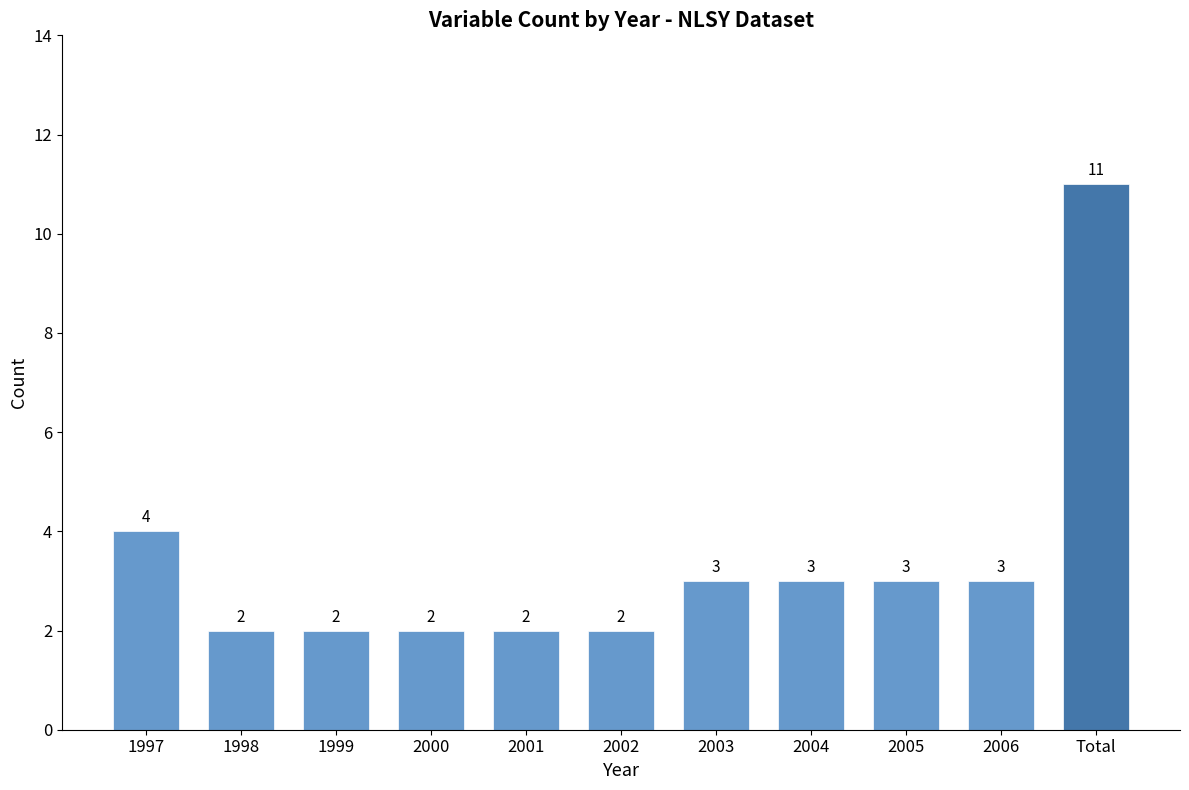

What is the average value?

3